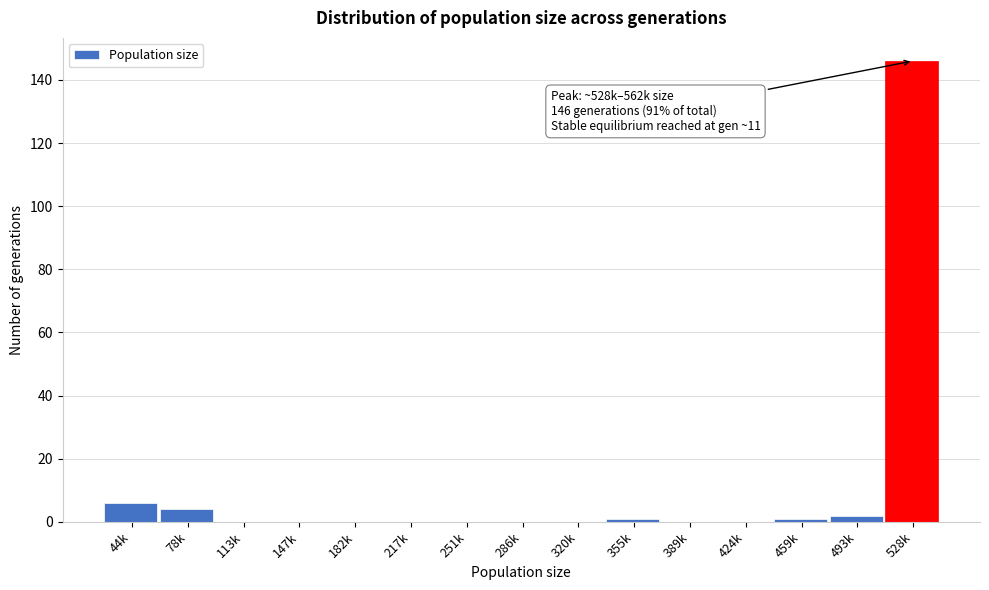

Reading left to right, extract all data points from this chart.

44k=6	78k=4	113k=0	147k=0	182k=0	217k=0	251k=0	286k=0	320k=0	355k=1	389k=0	424k=0	459k=1	493k=2	528k=146